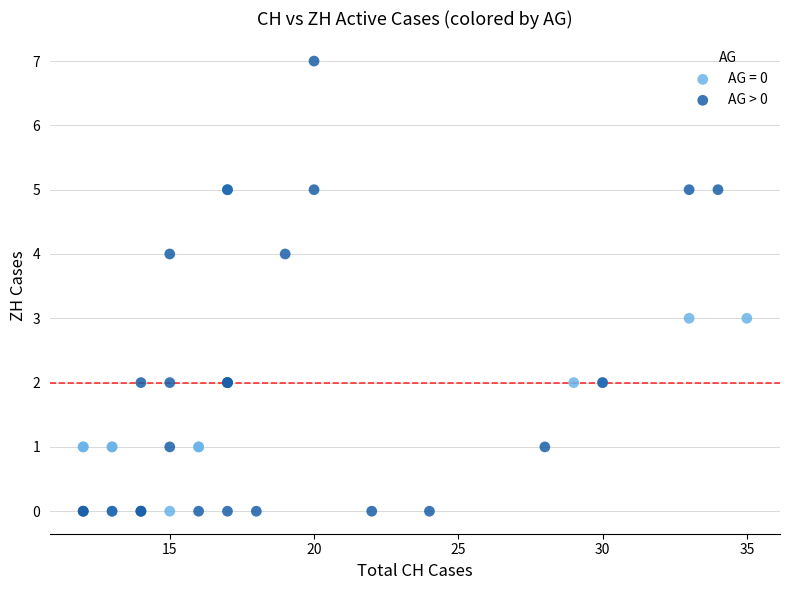

Which series contains the highest Y value?

AG > 0